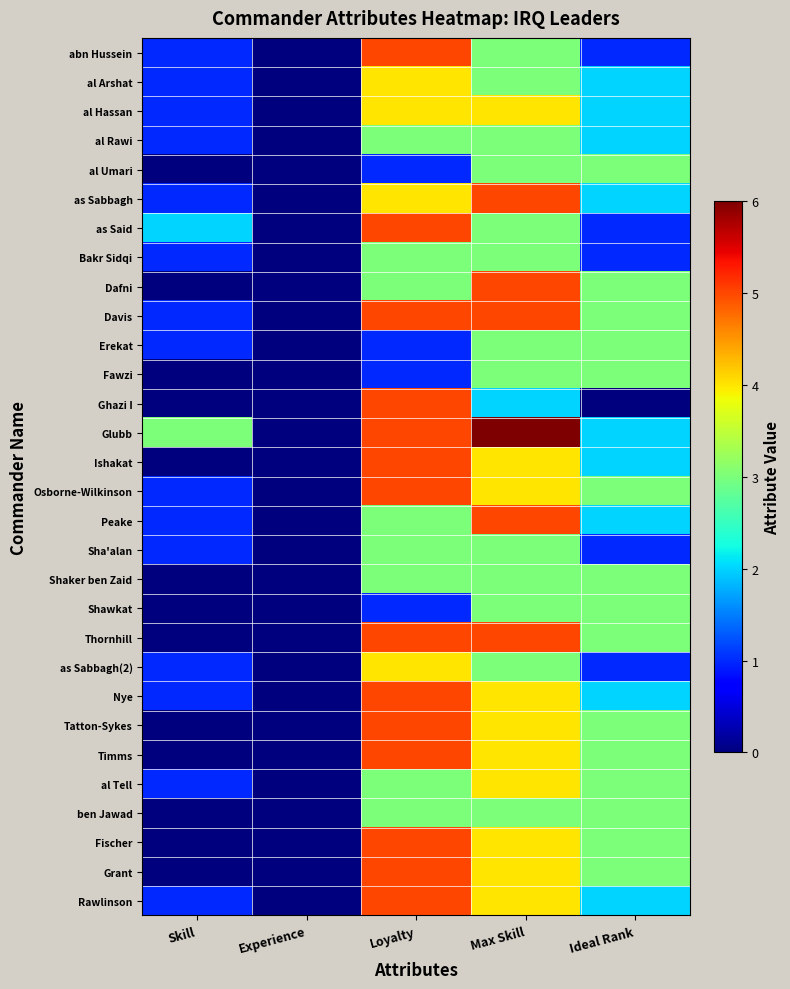

Rank the series at Skill from lowest to highest value.

al Umari, Dafni, Fawzi, Ghazi I, Ishakat, Shaker ben Zaid, Shawkat, Thornhill, Tatton-Sykes, Timms, ben Jawad, Fischer, Grant, abn Hussein, al Arshat, al Hassan, al Rawi, as Sabbagh, Bakr Sidqi, Davis, Erekat, Osborne-Wilkinson, Peake, Sha'alan, as Sabbagh(2), Nye, al Tell, Rawlinson, as Said, Glubb